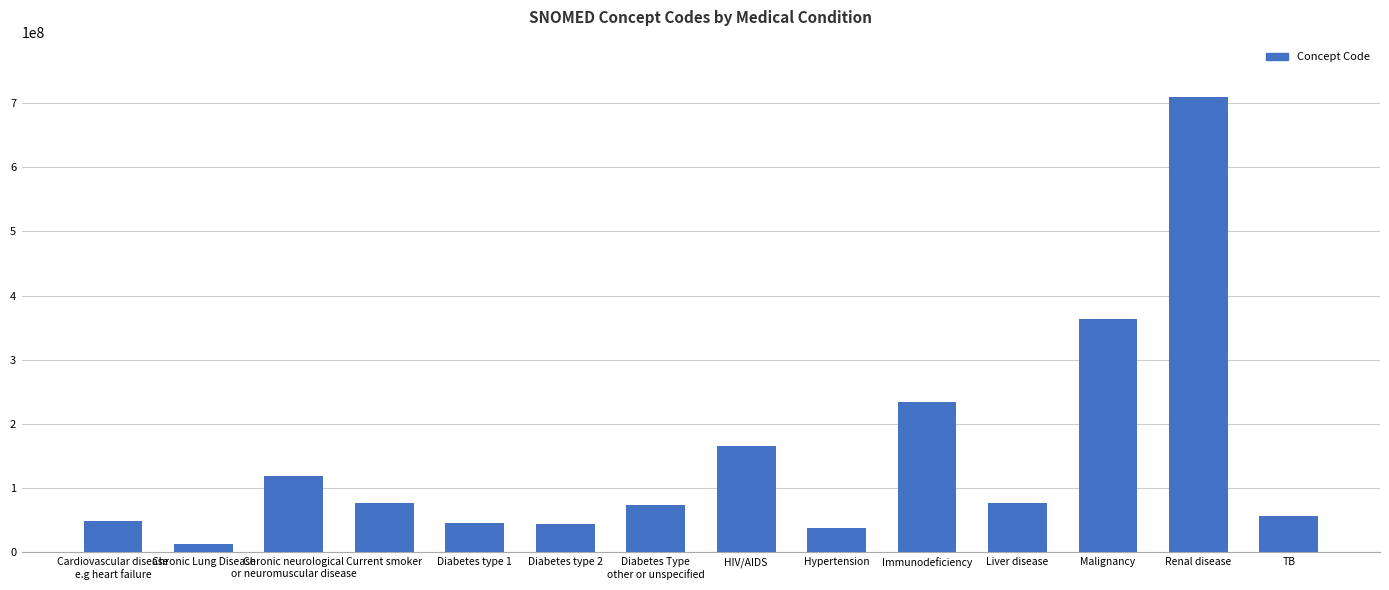

What is the change in value from Diabetes type 2 to HIV/AIDS?

+121761999